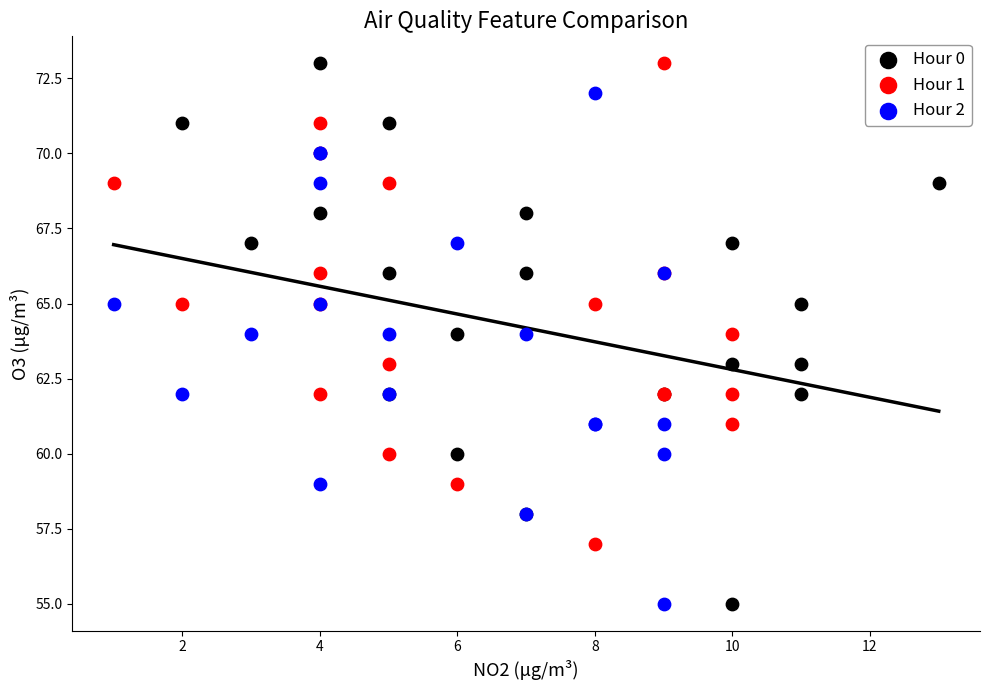

Which series has the largest Y range (max minus min)?

Hour 0